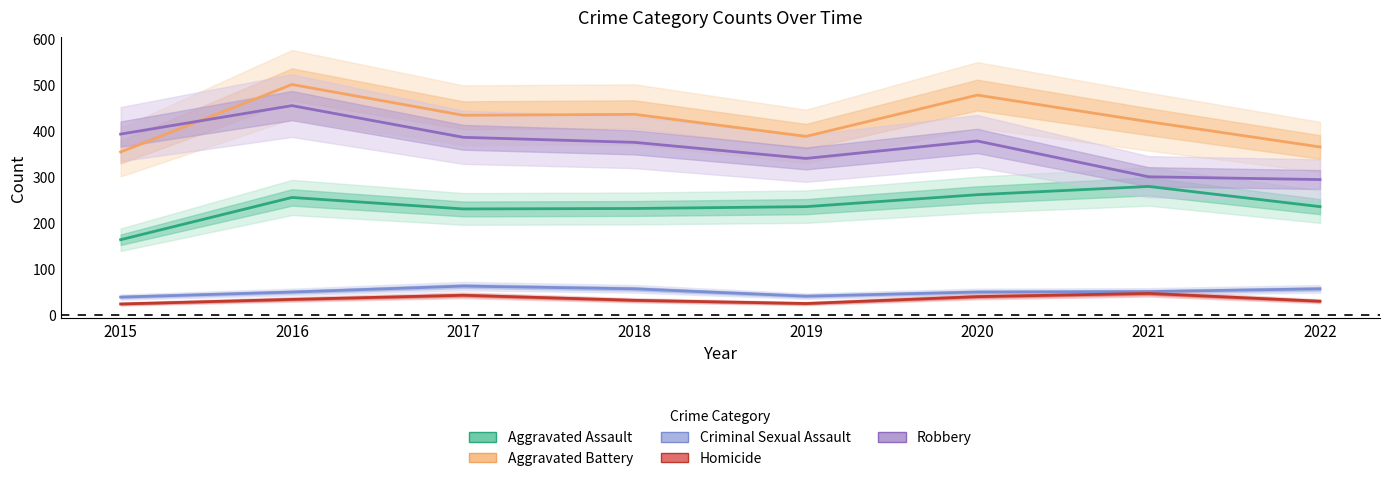

Where does the Robbery series first go above 378?

2015